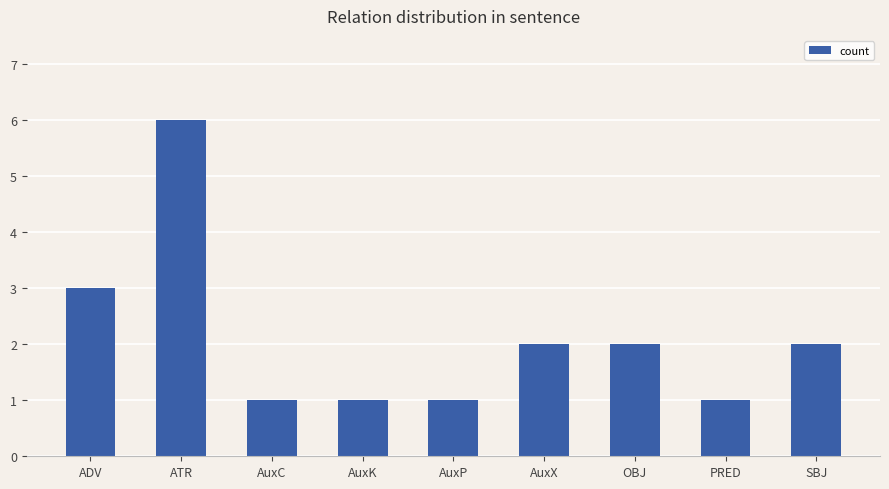

How many categories are shown in the chart?

9